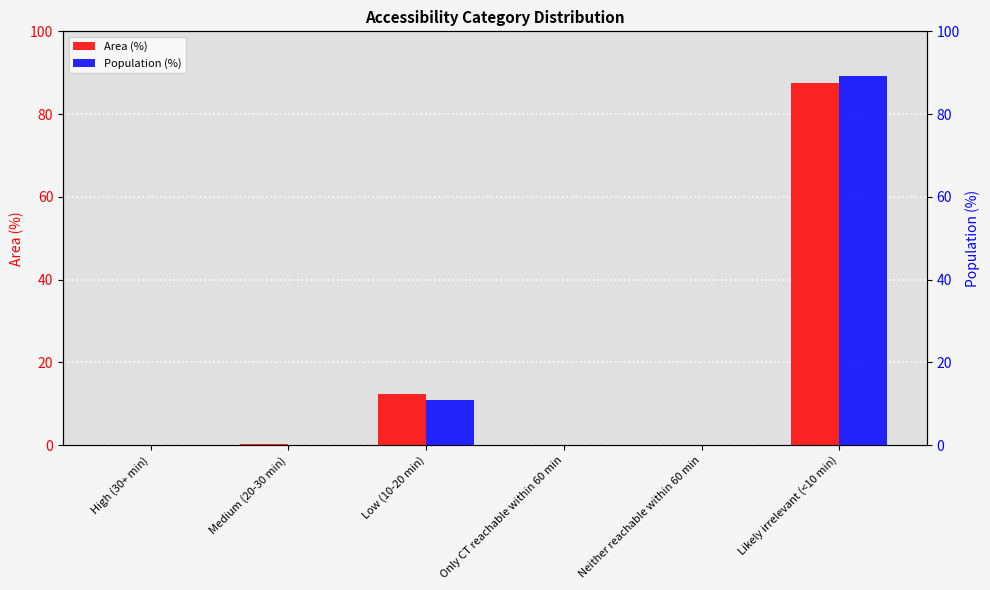

What is the difference between the Area (%) values at Low (10-20 min) and Only CT reachable within 60 min?

12.4